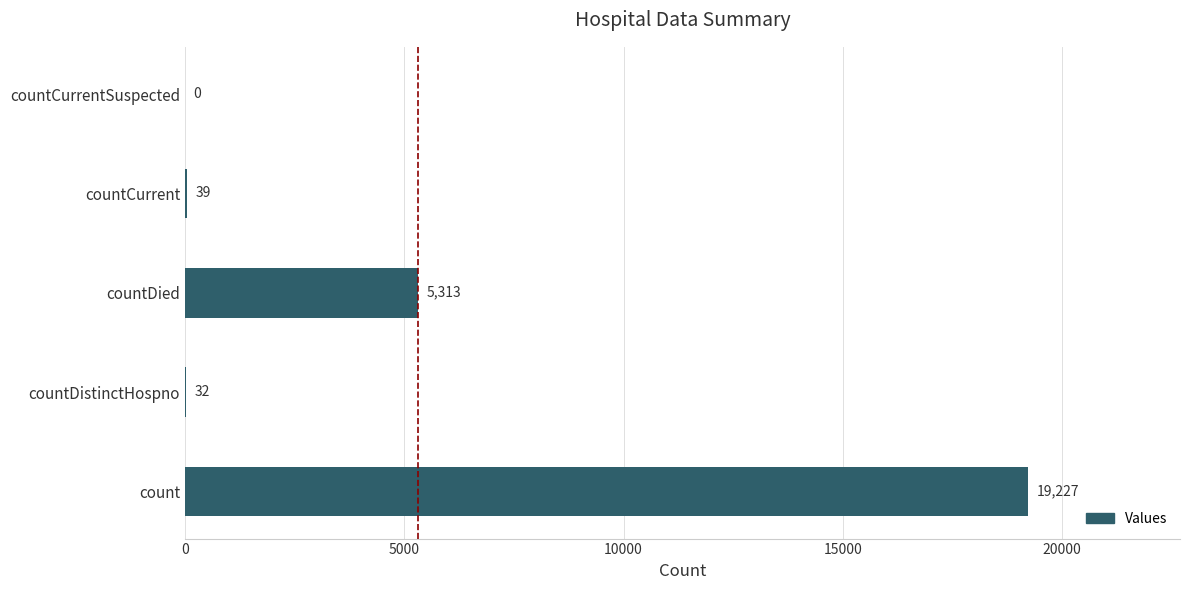

Which has a higher value, countDied or countCurrent?

countDied